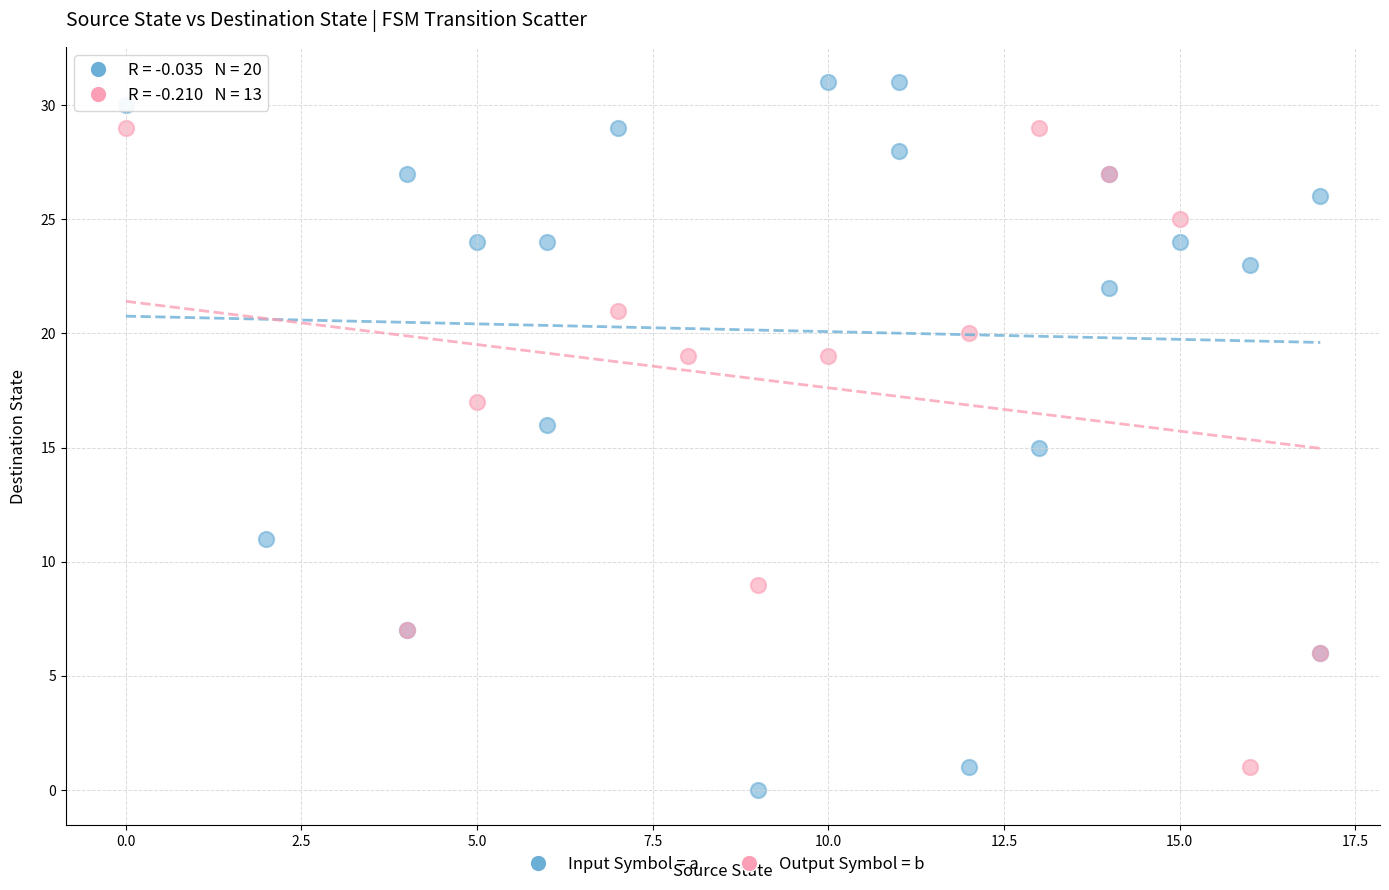

Which series has the widest spread of Y values?

Input Symbol = a